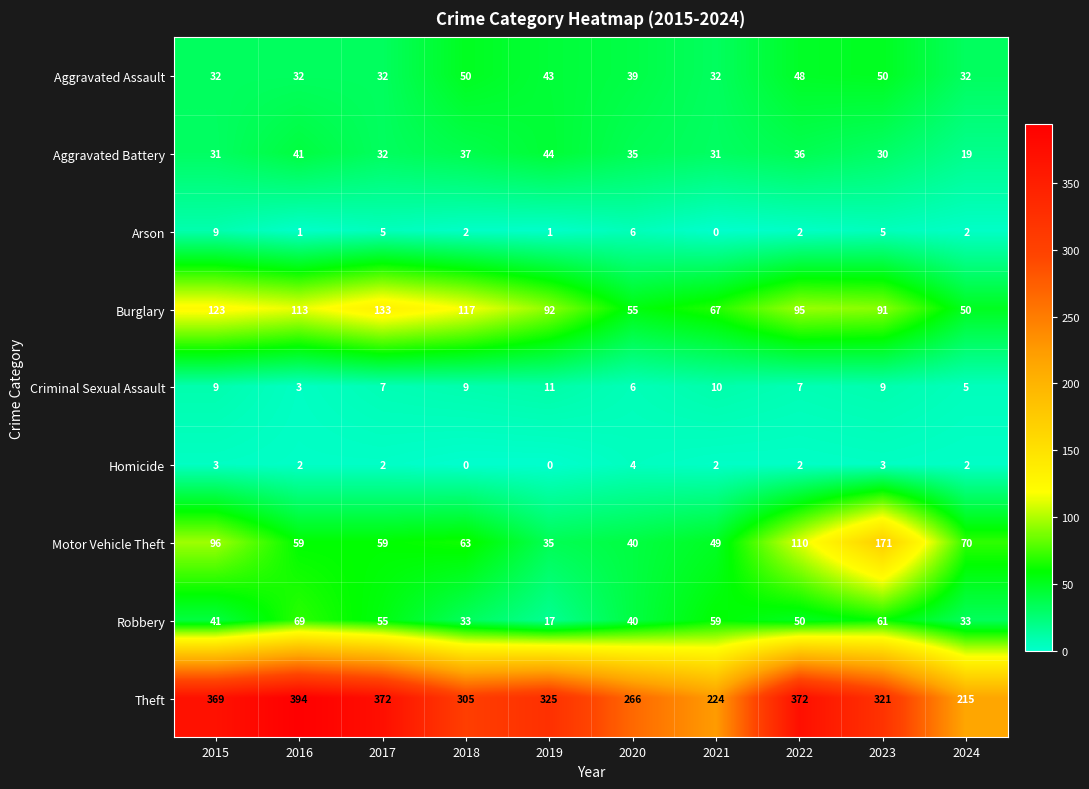

Which series has the largest total across all categories?

Theft